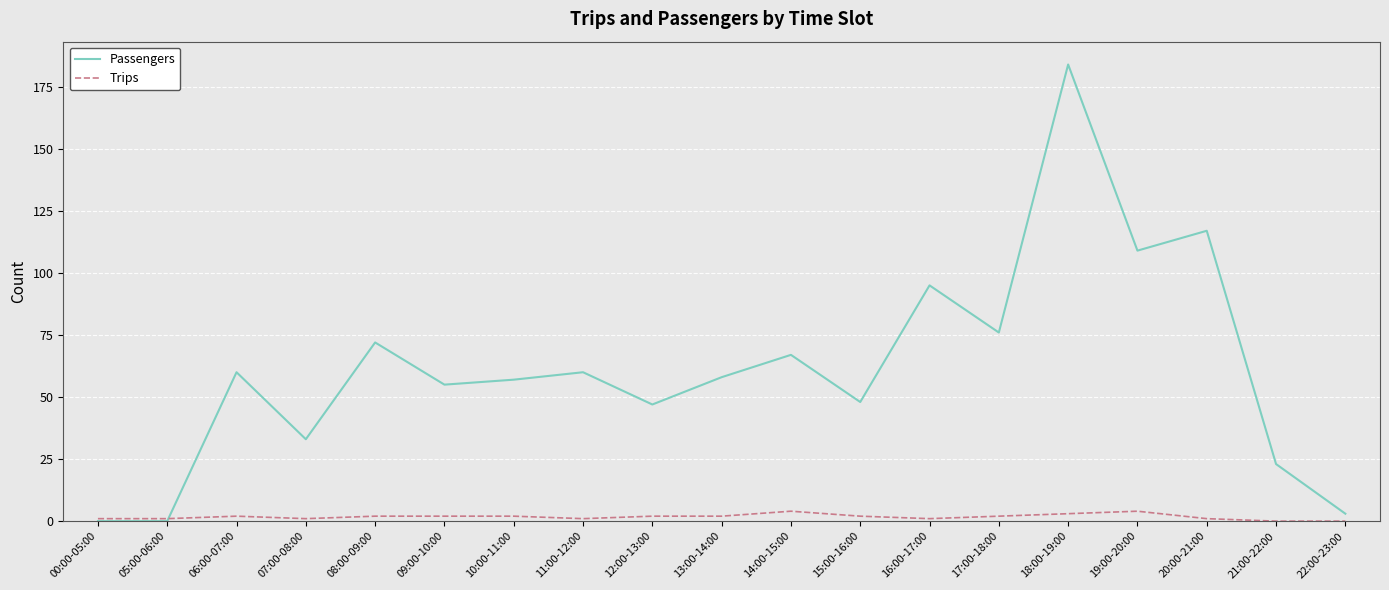

Is the value of Passengers at 07:00-08:00 greater than the value of Trips at 13:00-14:00?

Yes